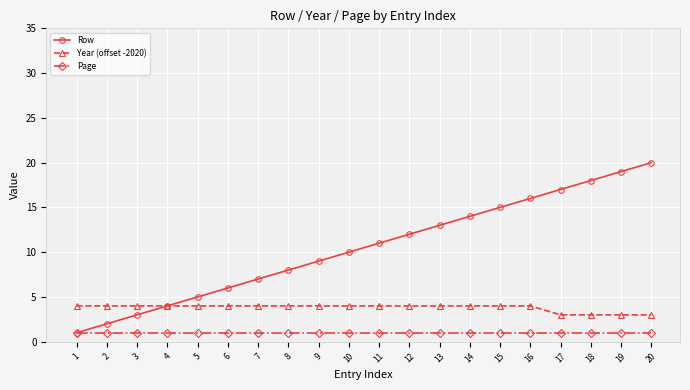

What is the average value of the Page series?

1